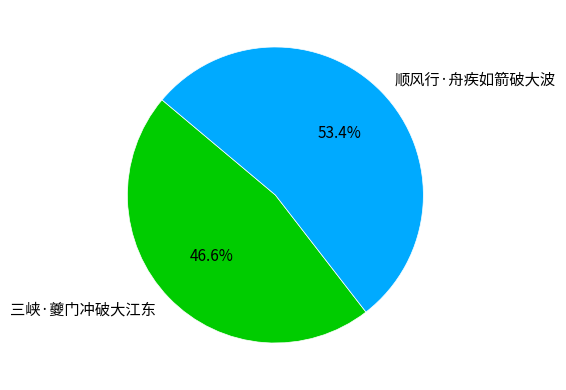

Combined, do 顺风行·舟疾如箭破大波 and 三峡·夔门冲破大江东 account for over 50%?

Yes